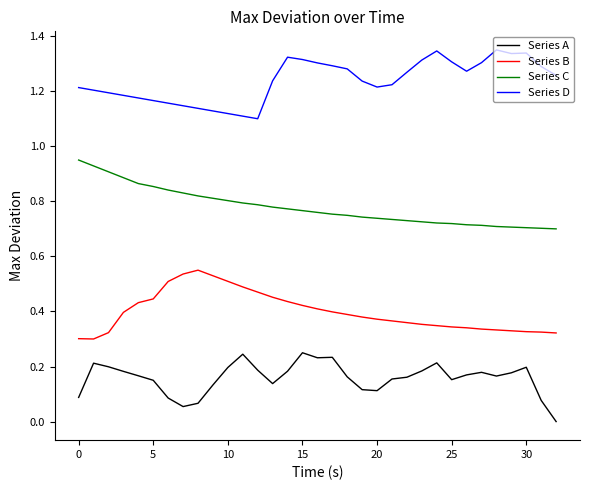

Rank the series by their average value, from lowest to highest.

Series A, Series B, Series C, Series D